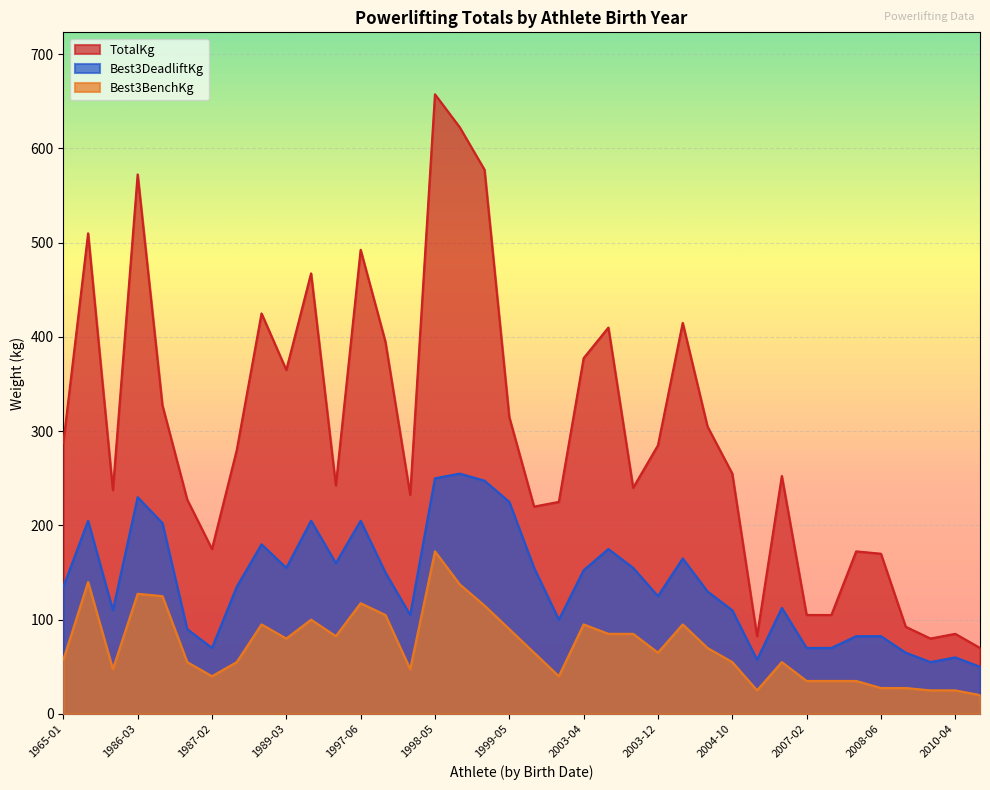

How many data points in Best3BenchKg are above 65?

18